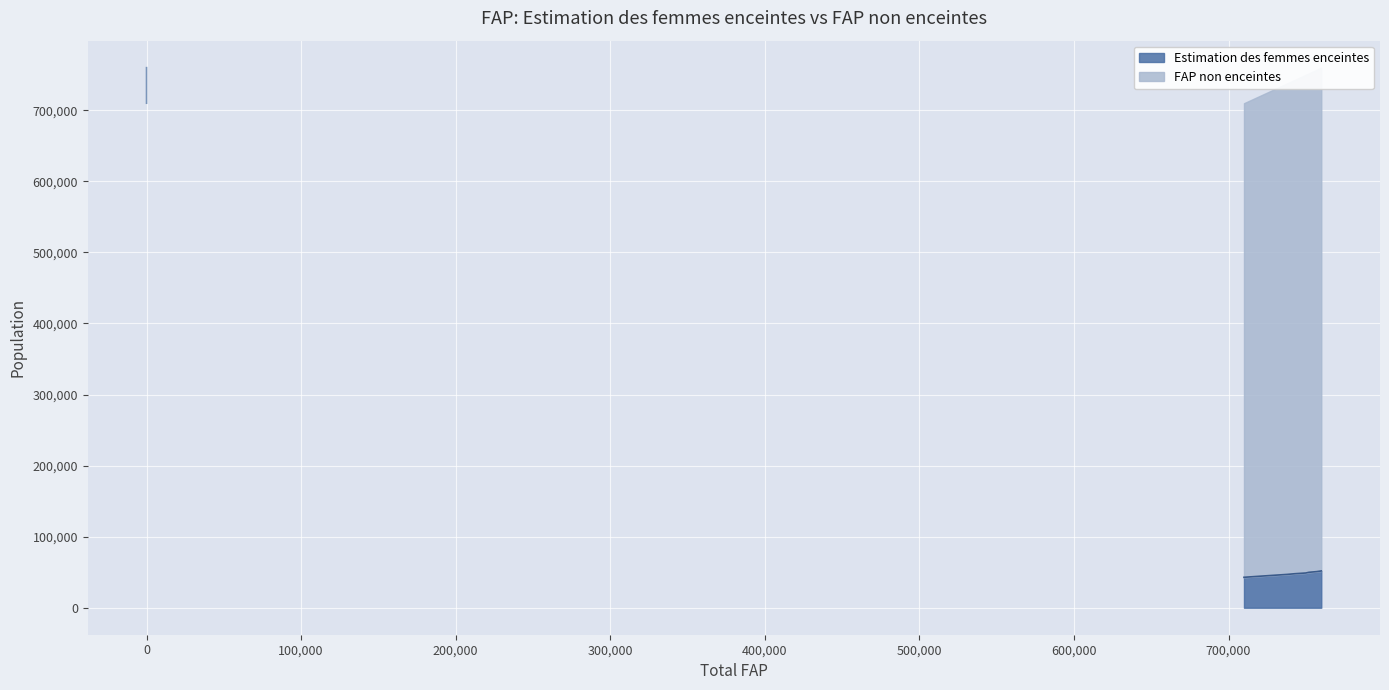

Rank the series at 750000 from lowest to highest value.

Estimation des femmes enceintes, FAP non enceintes